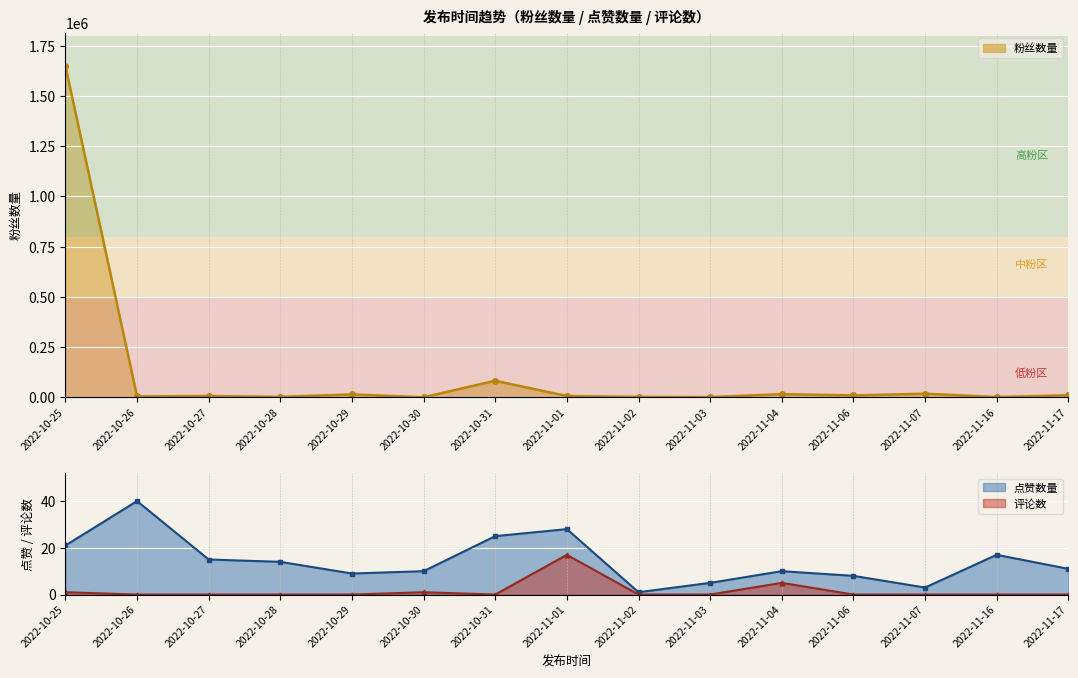

Is the value of 粉丝数量 at 2022-11-01 greater than the value of 点赞数量 at 2022-10-29?

Yes